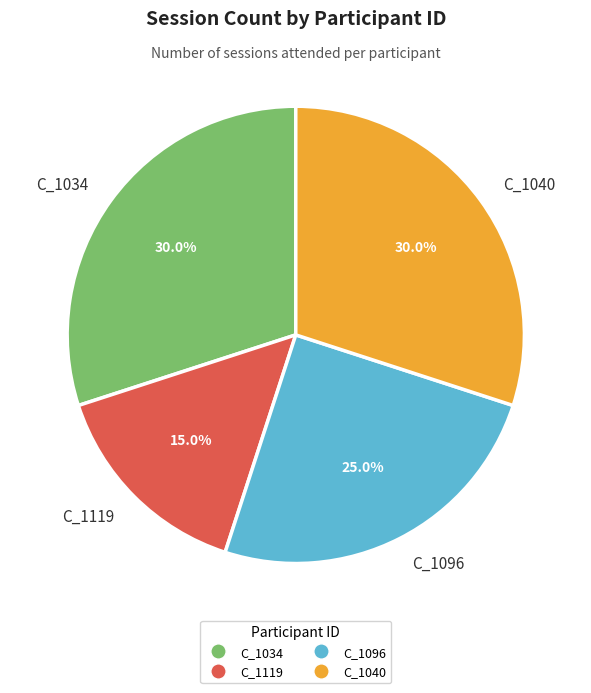

What is the smallest slice in the pie chart?

C_1119